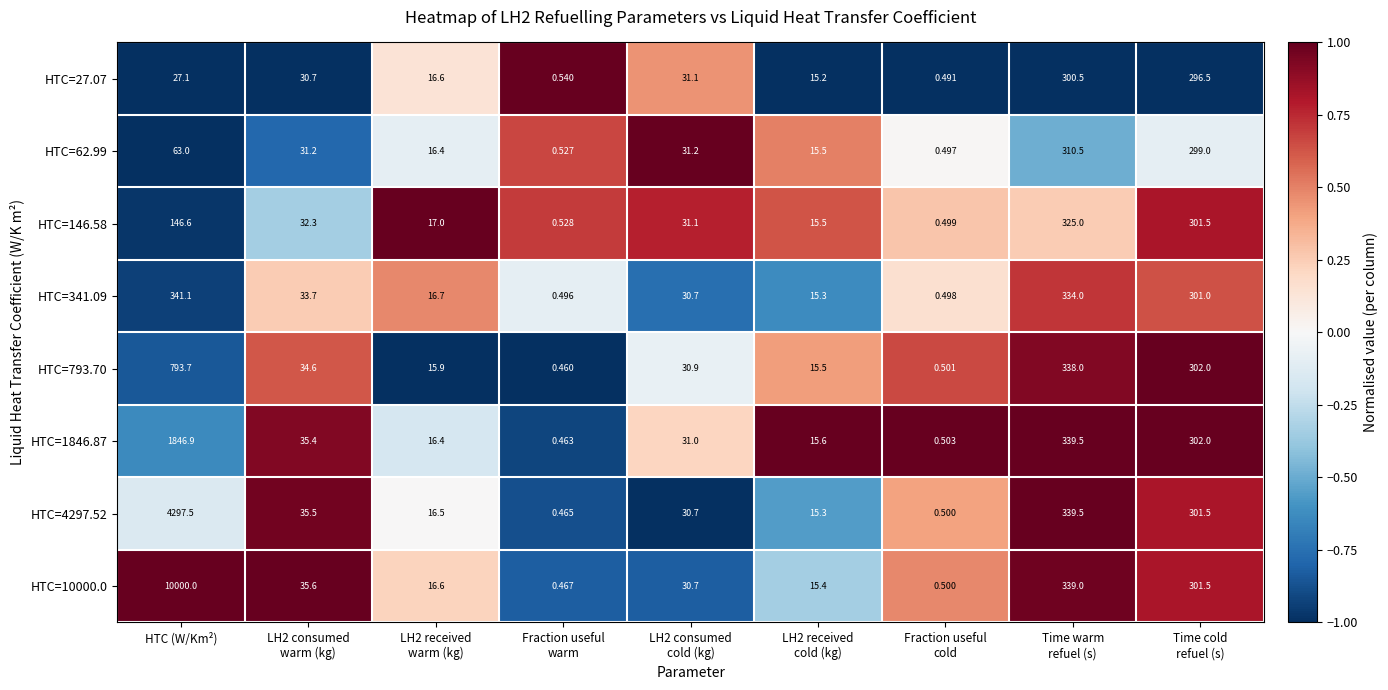

At which label does HTC=27.07 first exceed 27?

HTC (W/Km²)